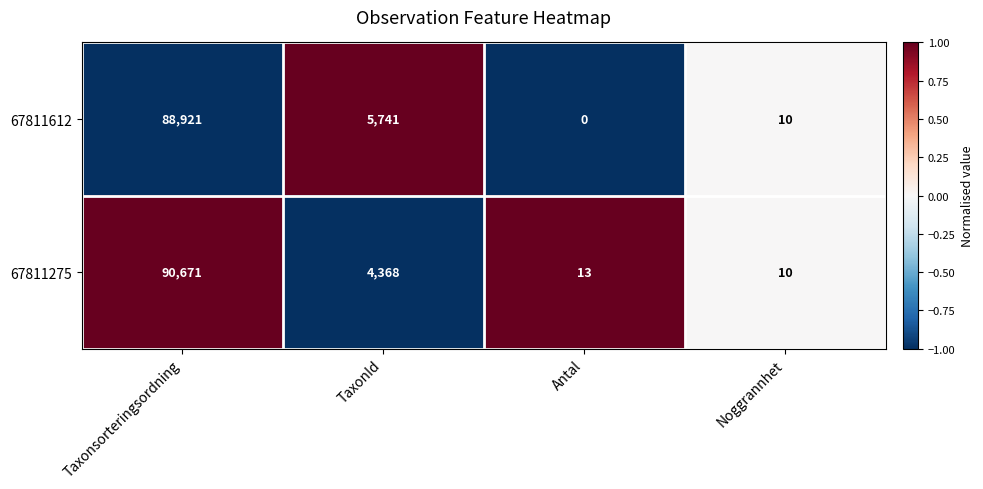

Which series has the largest range (max minus min)?

67811275